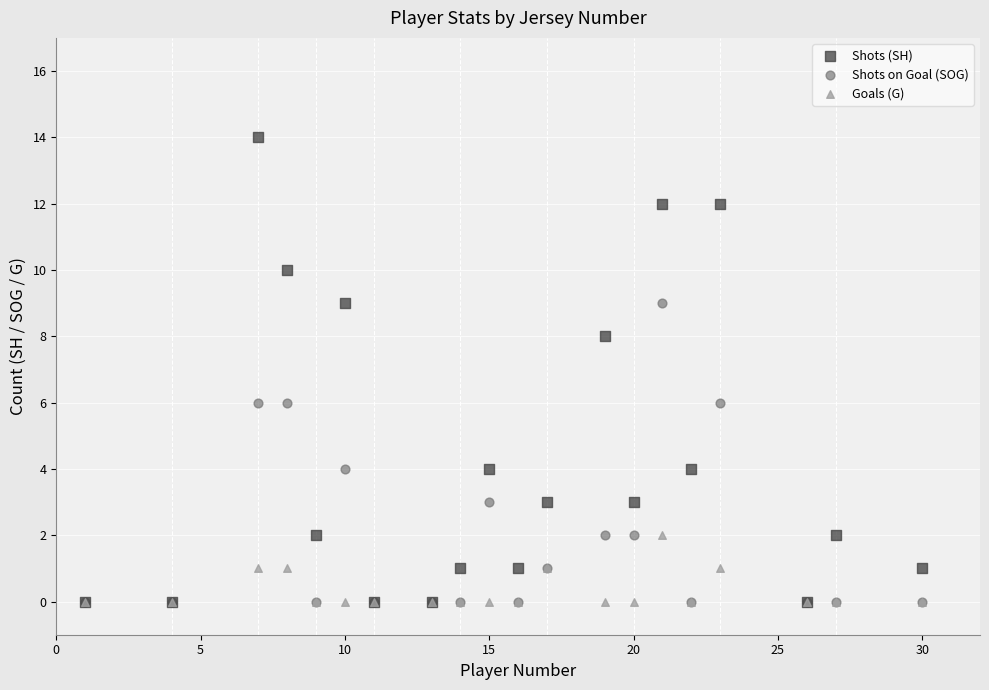

Which series contains the highest Y value?

Shots (SH)